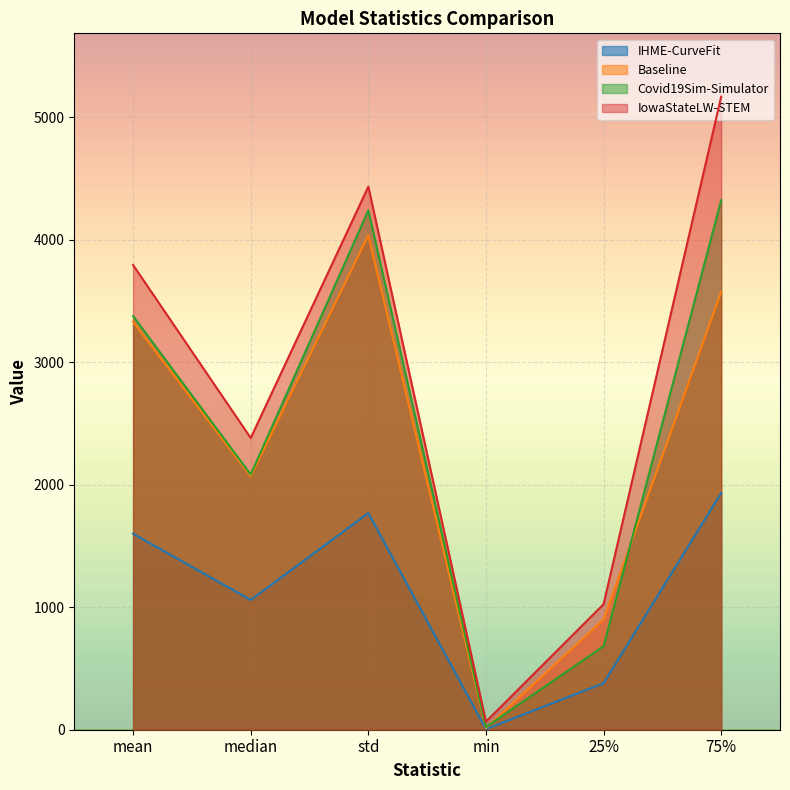

True or false: IHME-CurveFit has a value of 247.2 at 25%.

False